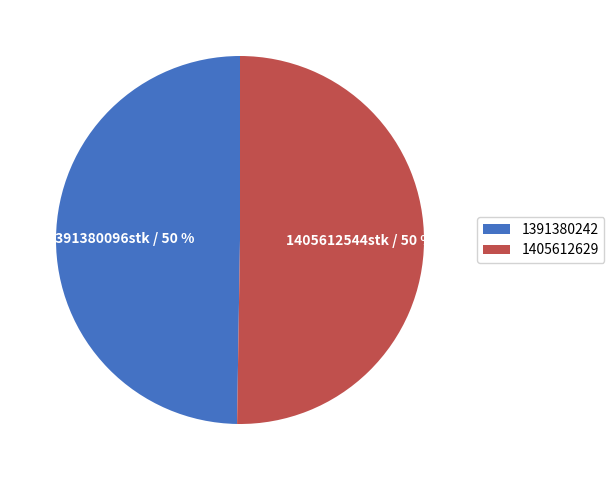

Which category accounts for the majority?

1405612629